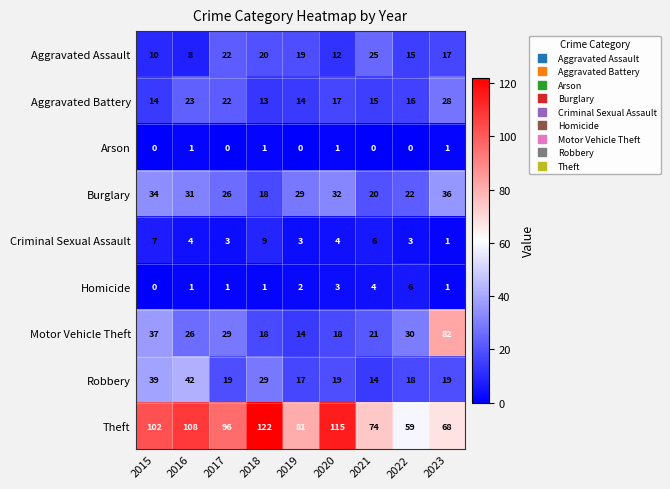

Where is Burglary nearest to the value 27?

2017